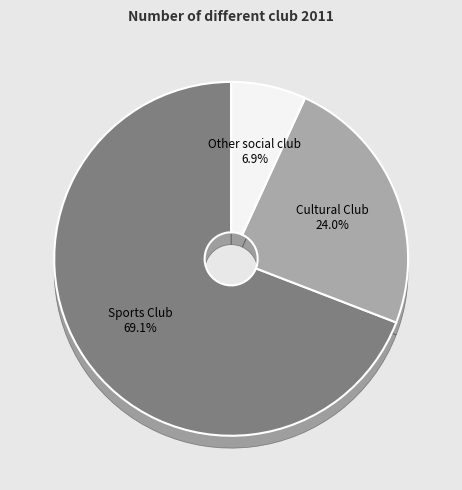

To the nearest percent, what is the combined percentage of Other social club and Cultural Club?

31%